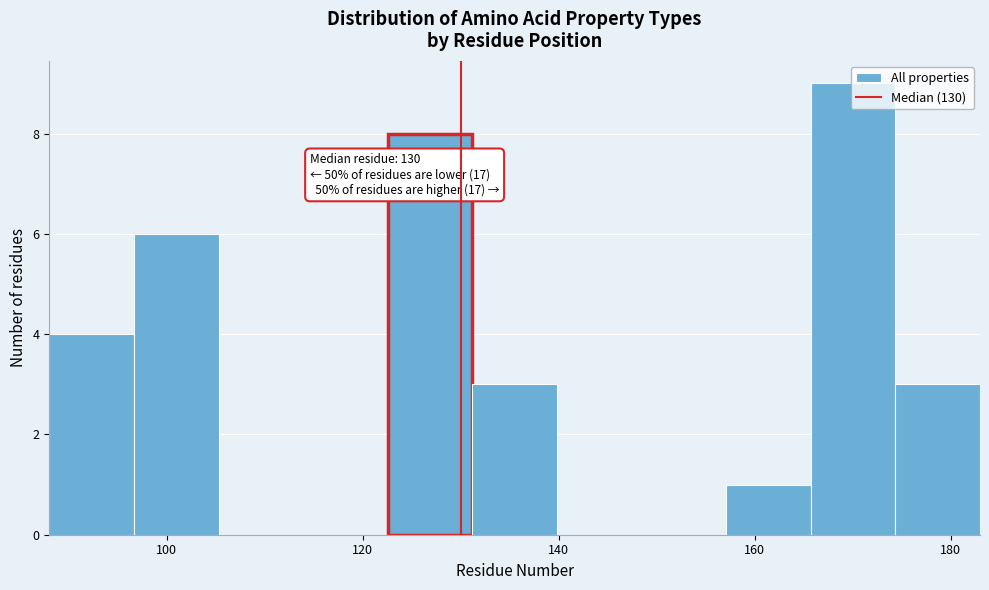

Over which range of the x-axis is the bar tallest?

166 to 174